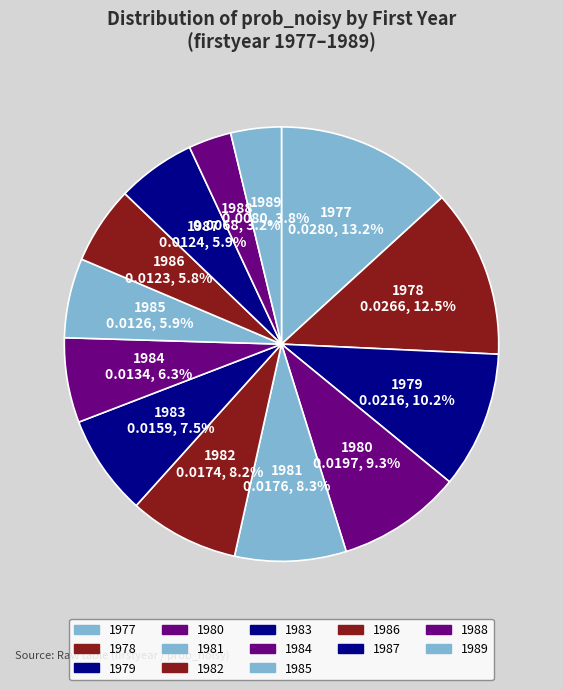

To the nearest percent, what is the difference between the 1978 and 1979 slice percentages?

2%